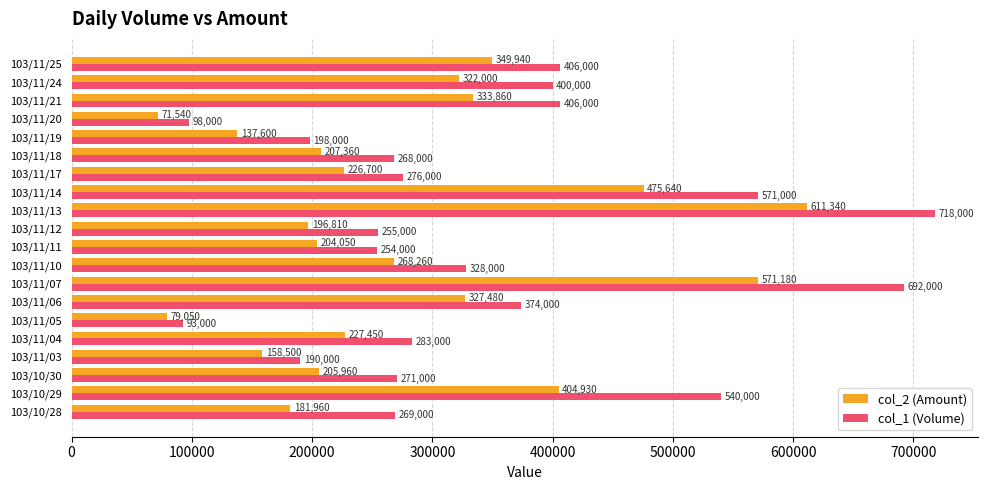

Which label corresponds to the largest value in the chart?

103/11/13